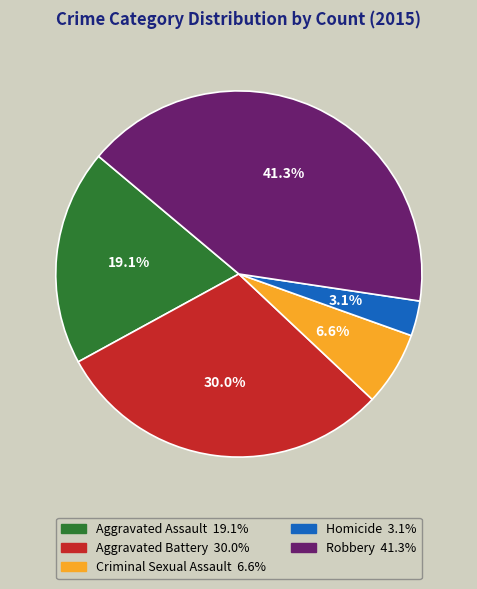

Approximately how many times larger is the value at Aggravated Battery compared to Aggravated Assault?

1.6